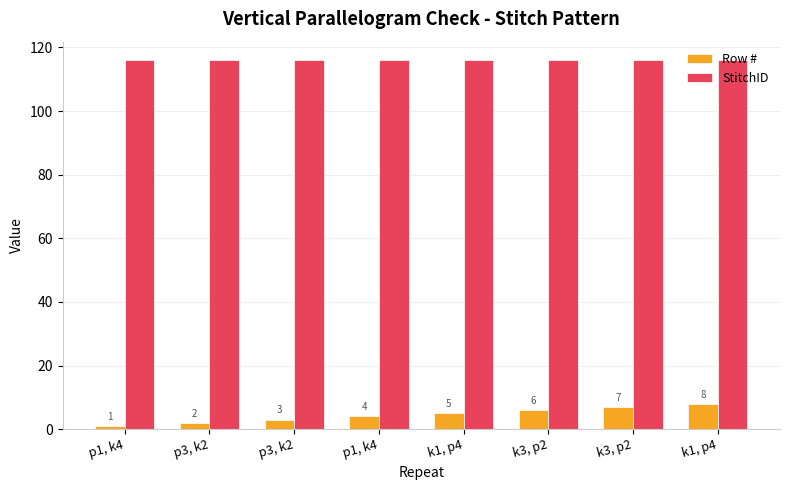

At which category is the sum across all series the highest?

k1, p4